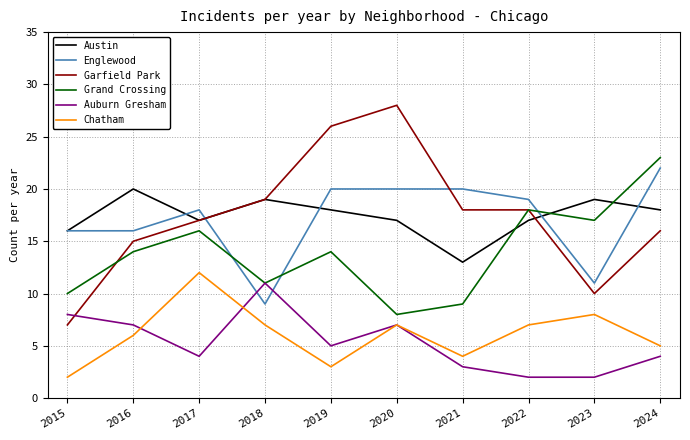

What is the difference between the highest and lowest values at 2017?

14